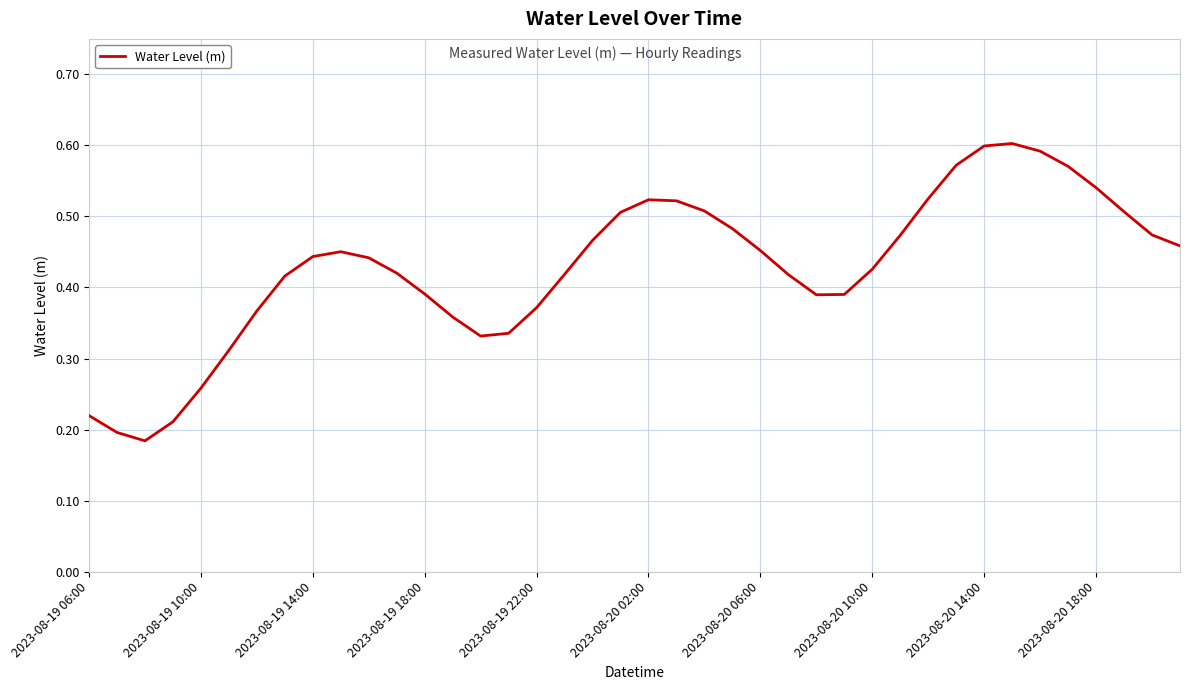

The value at 2023-08-20 06:00 is 0.2. True or false?

False